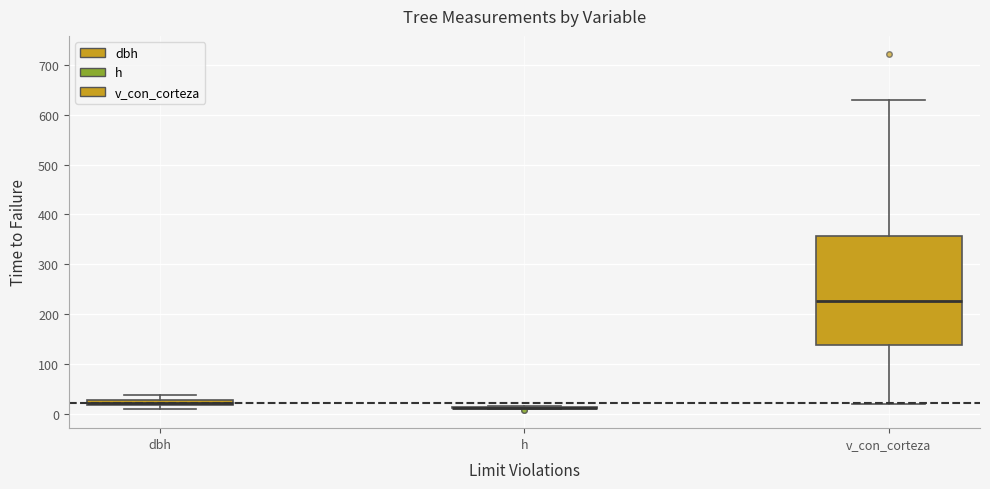

Where is the upper edge of the box for v_con_corteza on the y-axis? The values are not printed on the chart, so give them approximately, as read against the axis.

360